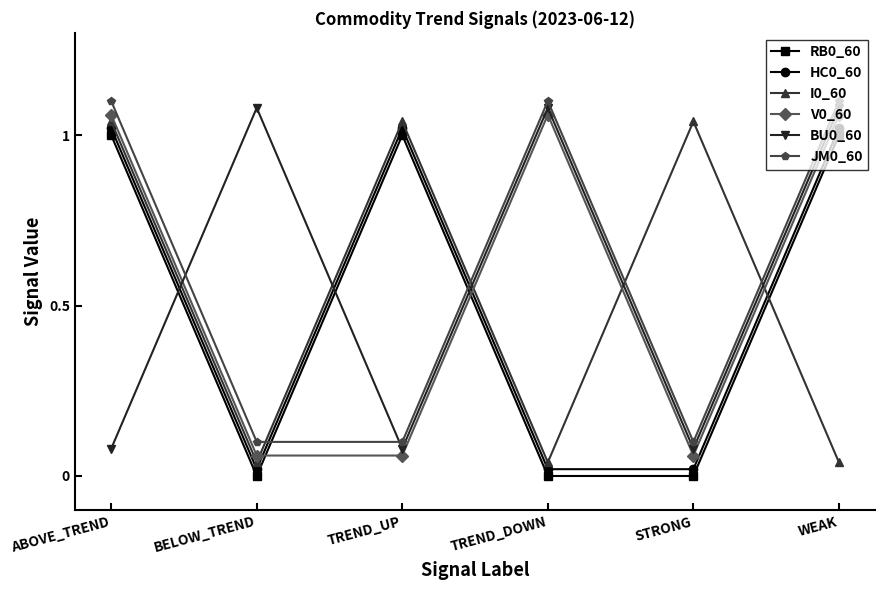

Does the chart have visible grid lines?

No